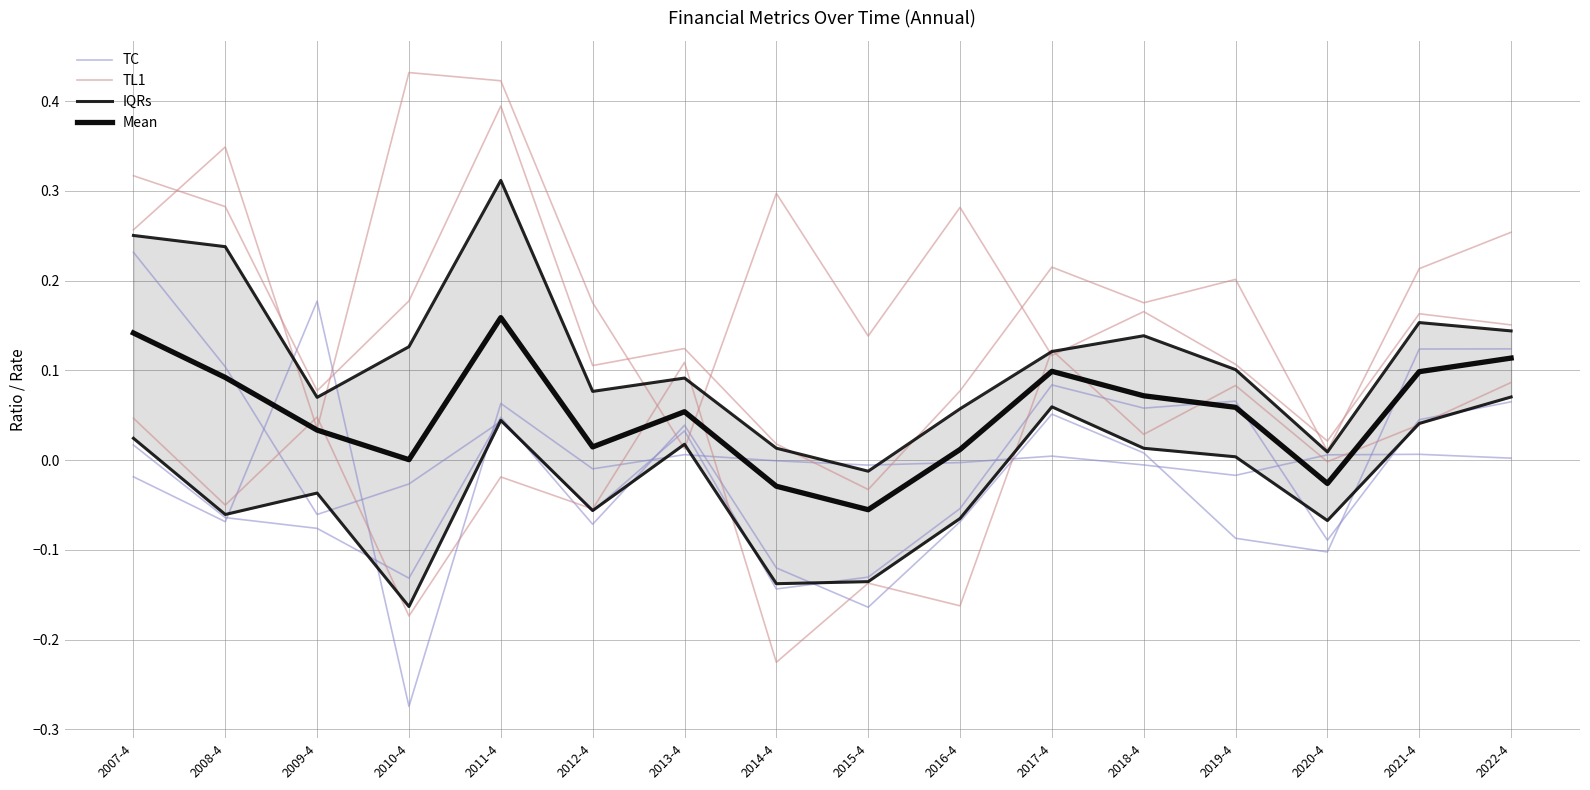

Reading left to right, what are all the values shown in this chart?

TC: 0.0	-0.1	-0.1	-0.1	0.0	-0.1	0.0	-0.1	-0.2	-0.1	0.1	0.0	-0.1	-0.1	0.1	0.1
TL1: 0.0	-0.1	0.0	-0.2	-0.0	-0.1	0.1	-0.2	-0.1	-0.2	0.1	0.0	0.1	-0.0	0.0	0.1
IQRs: 0.0	-0.1	-0.0	-0.2	0.0	-0.1	0.0	-0.1	-0.1	-0.1	0.1	0.0	0.0	-0.1	0.0	0.1
Mean: 0.1	0.1	0.0	0.0	0.2	0.0	0.1	-0.0	-0.1	0.0	0.1	0.1	0.1	-0.0	0.1	0.1